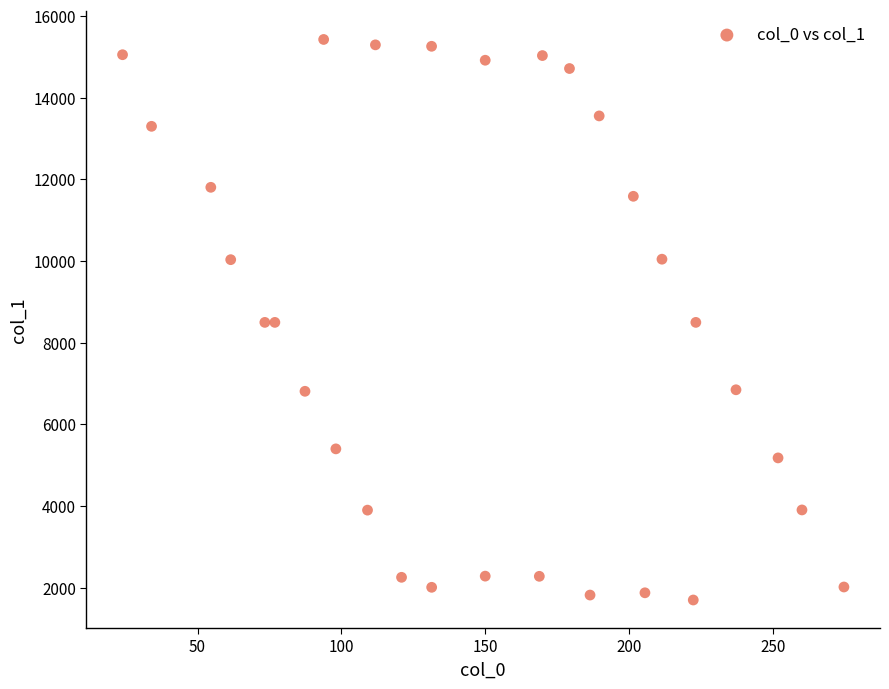

What is the range of Y values (max minus min)?

13725.5